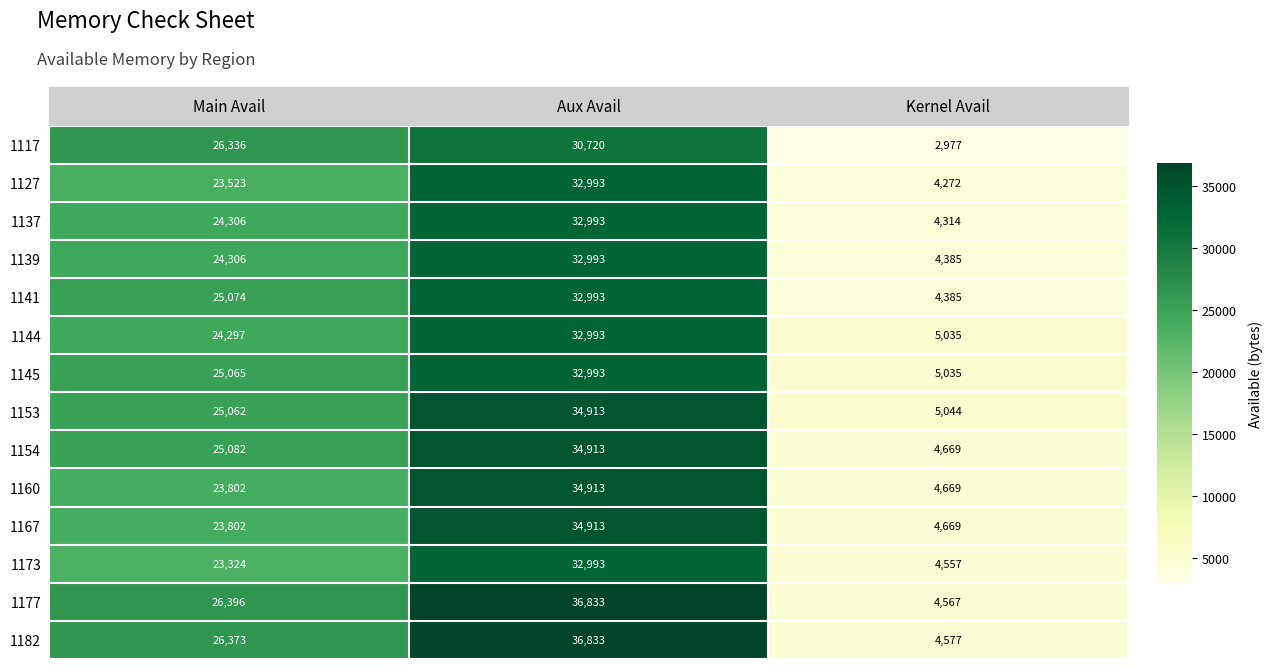

How many 1141 values are between 4385 and 32993?

3